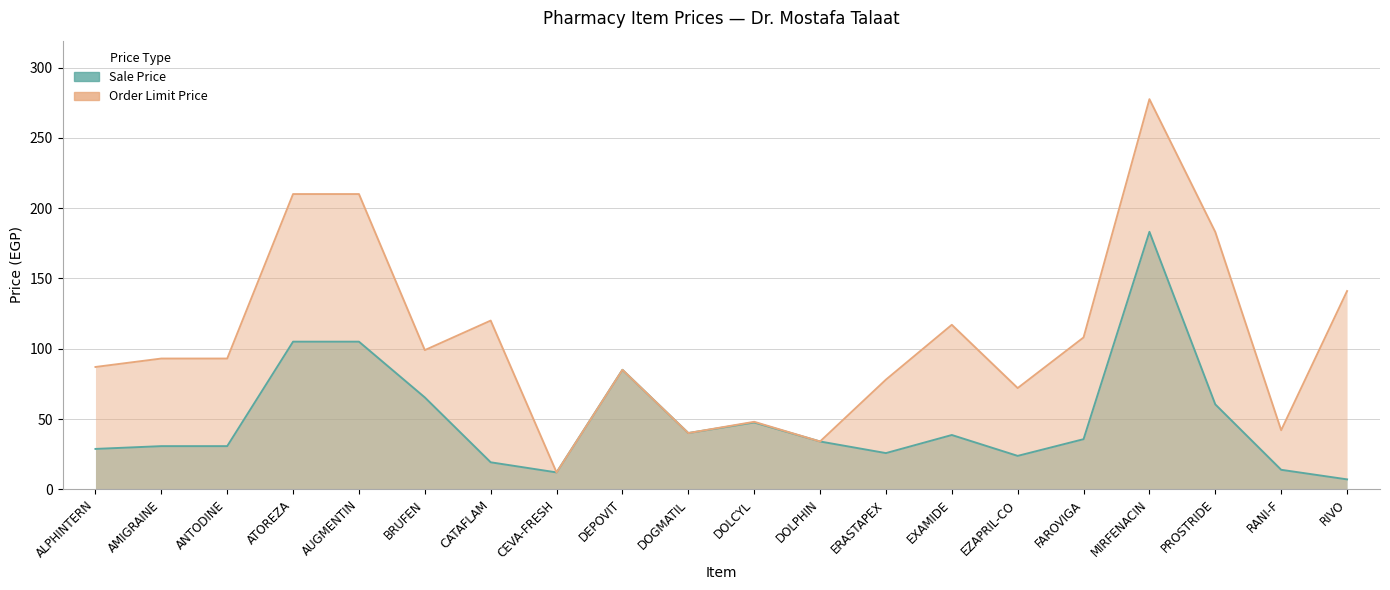

List the labels in order of Sale Price value, largest first.

MIRFENACIN, ATOREZA, AUGMENTIN, DEPOVIT, BRUFEN, PROSTRIDE, DOLCYL, DOGMATIL, EXAMIDE, FAROVIGA, DOLPHIN, AMIGRAINE, ANTODINE, ALPHINTERN, ERASTAPEX, EZAPRIL-CO, CATAFLAM, RANI-F, CEVA-FRESH, RIVO